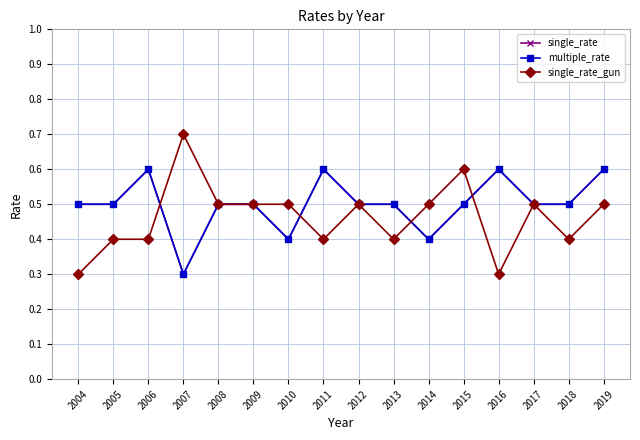

Is it true that single_rate_gun equals 0.7 at 2012?

False